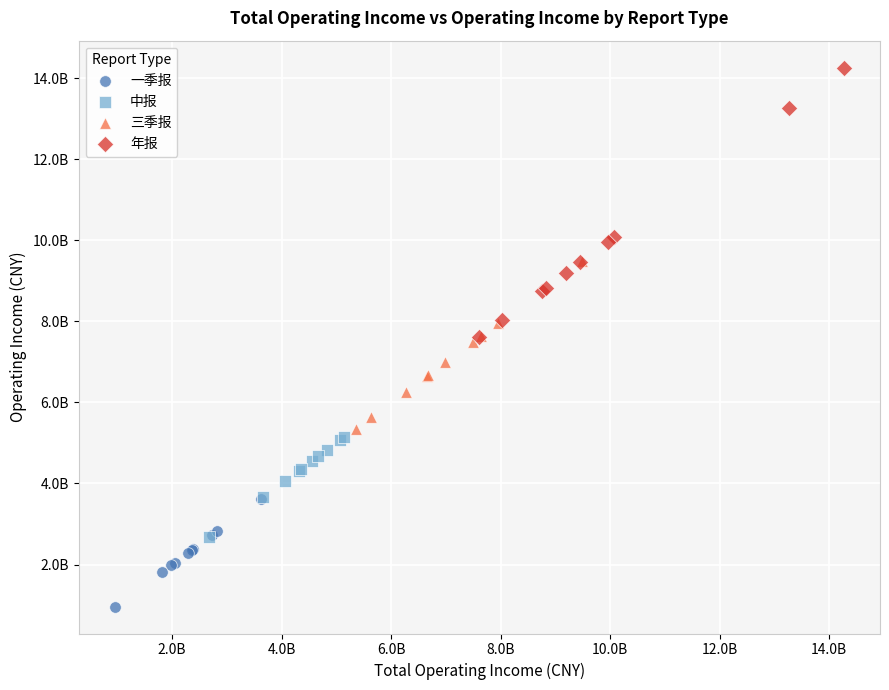

Which series has the largest Y range (max minus min)?

年报